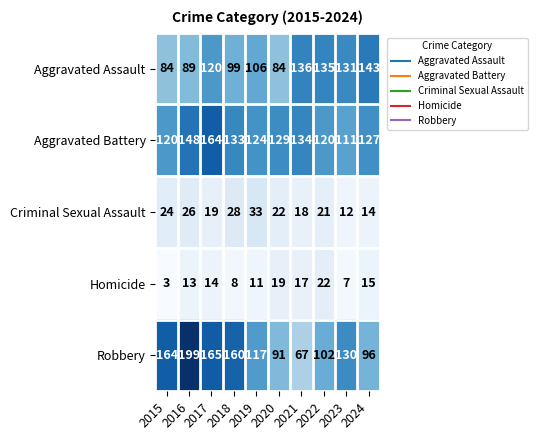

The value of Aggravated Battery at 2020 is 34. True or false?

False